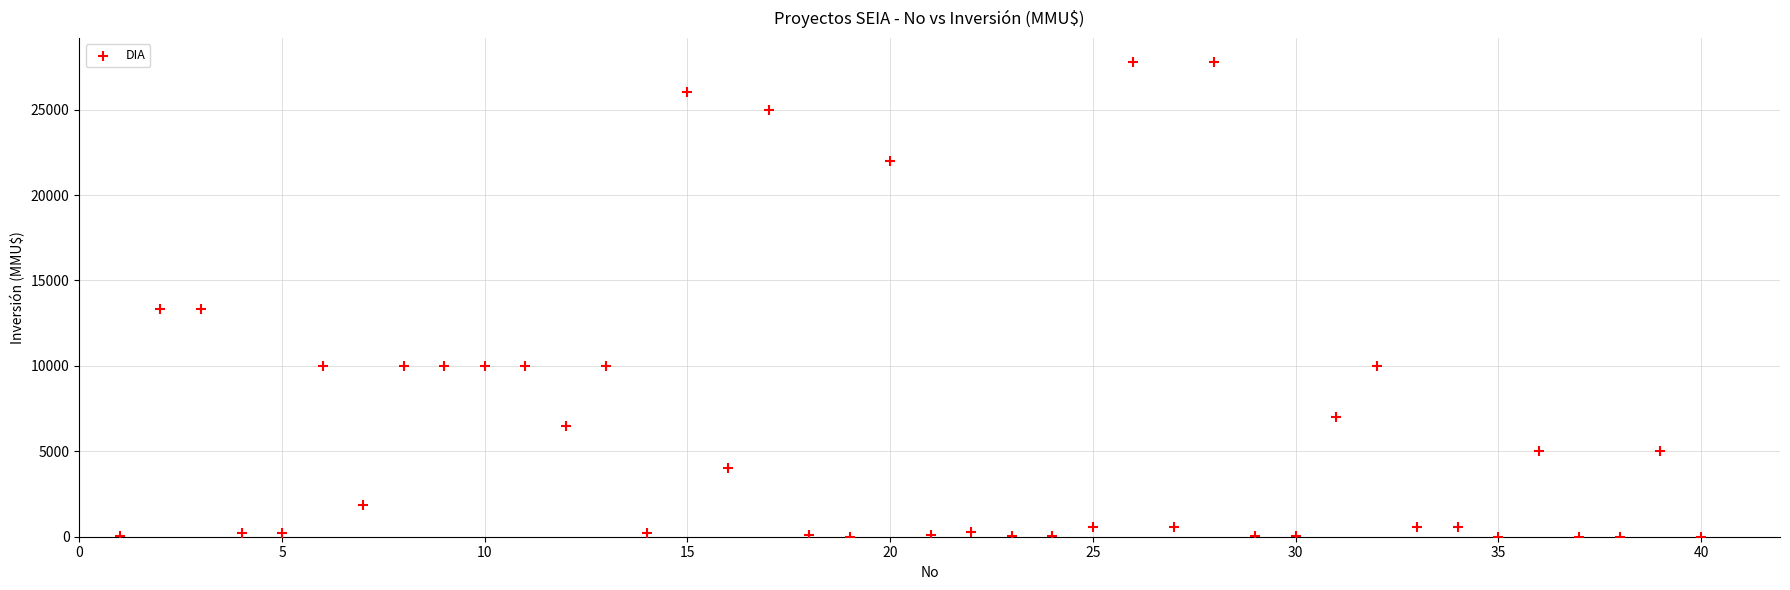

What is the range of X values (max minus min)?

39